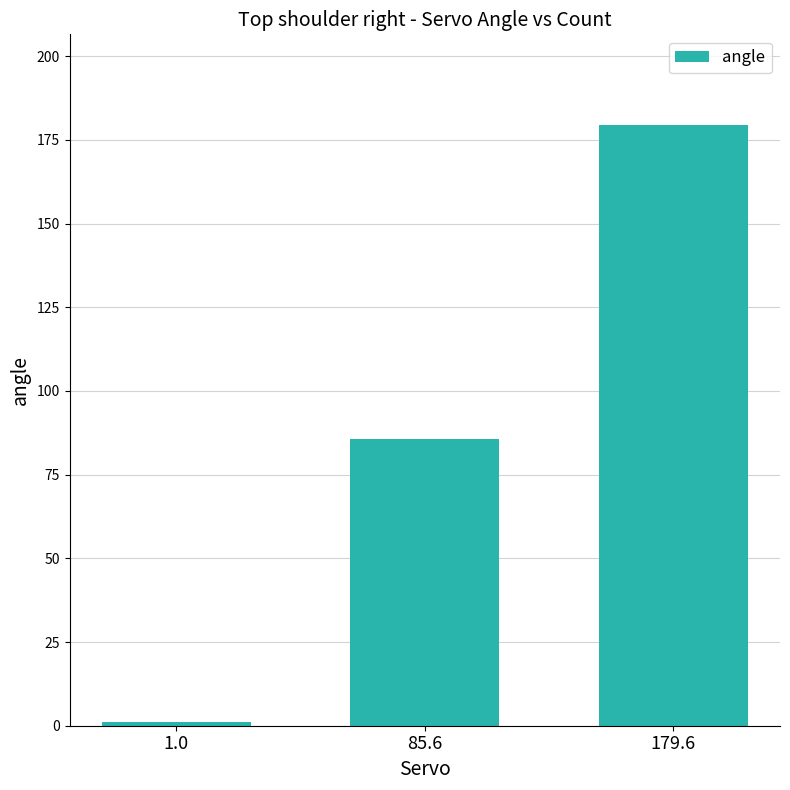

The value at 85.6 is 85.6. True or false?

True